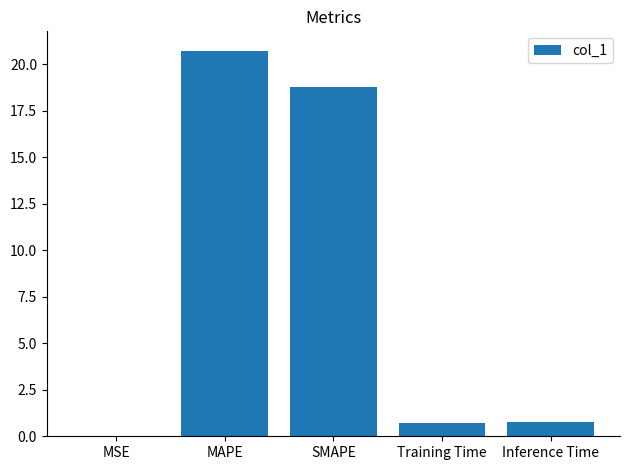

Where is the data nearest to the value 10?

SMAPE